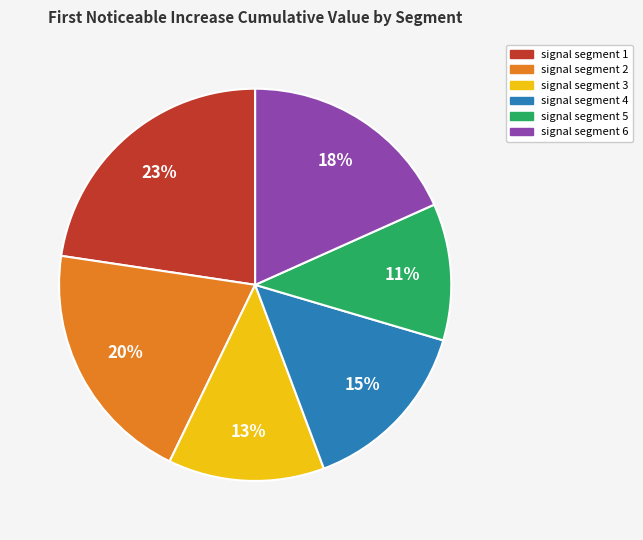

How many segments does this pie chart have?

6